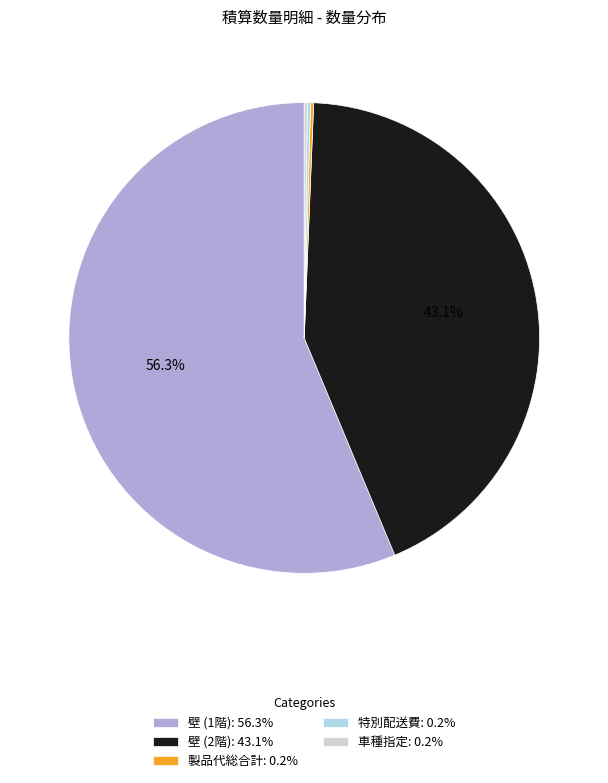

Which slice is the largest?

壁 (1階)